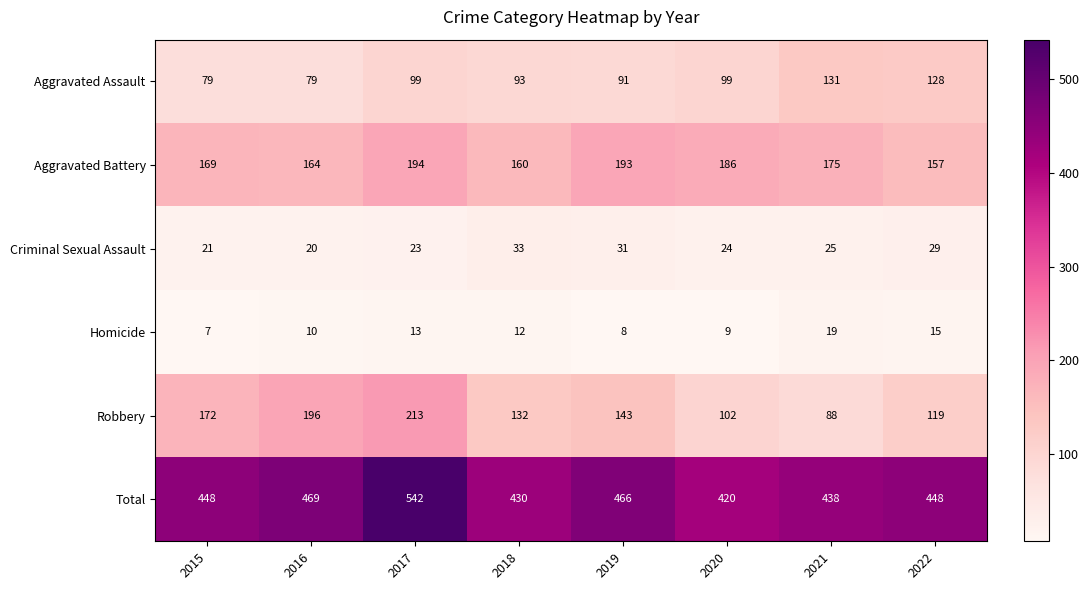

Is it true that Criminal Sexual Assault equals 15 at 2017?

False